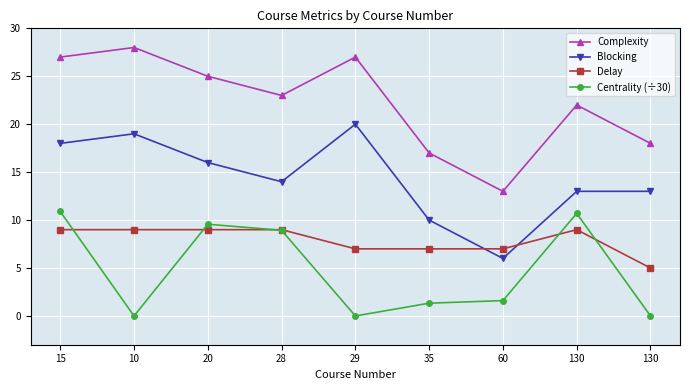

True or false: Delay has more than 1 points higher than both neighbors.

False